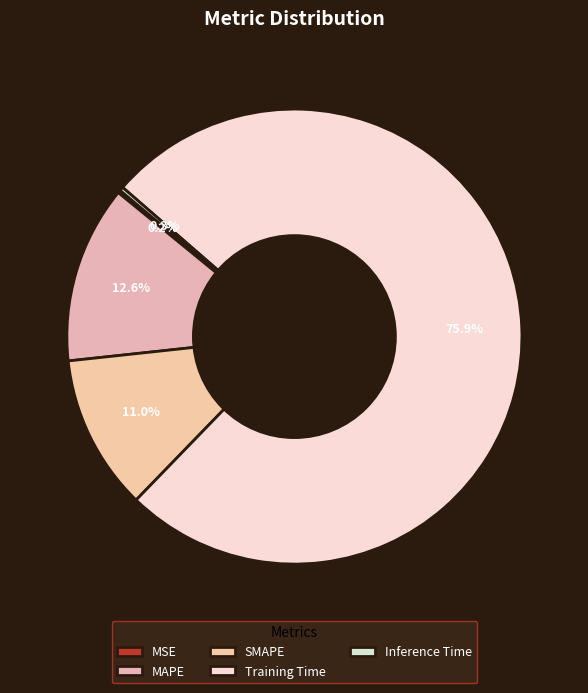

Which has a higher value, MSE or MAPE?

MAPE